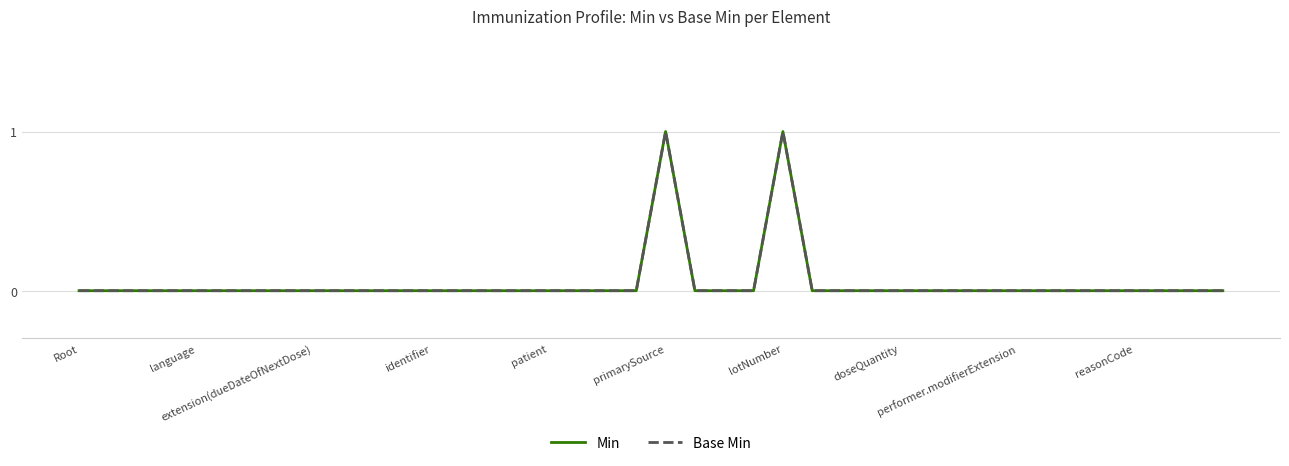

Does the chart display data point markers on the line(s)?

No